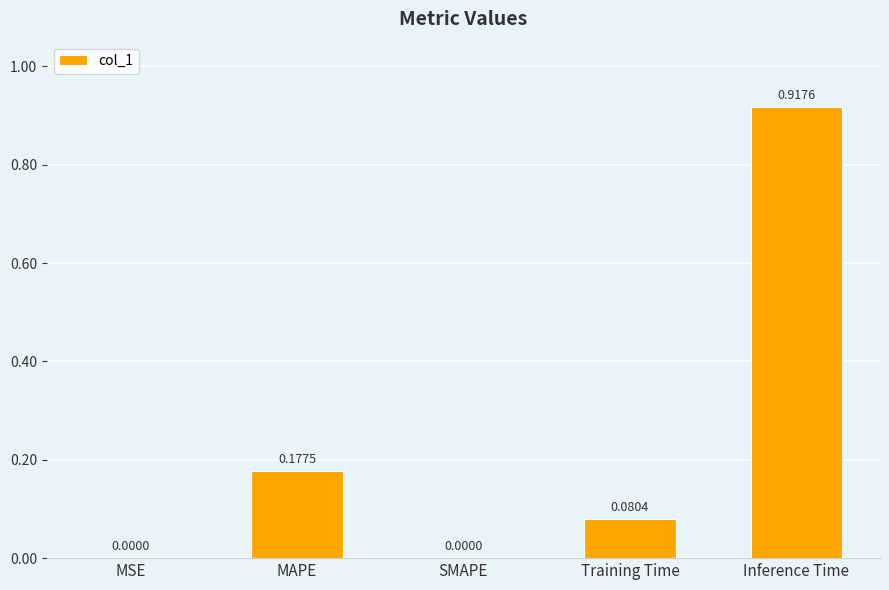

What is the sum of all values?

1.2